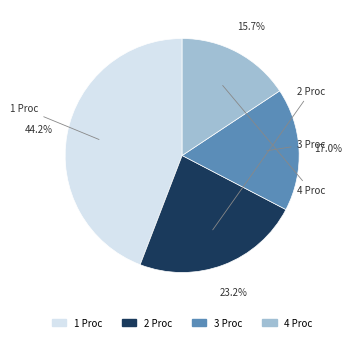

To the nearest percent, what is the difference between the 4 and 2 slice percentages?

8%